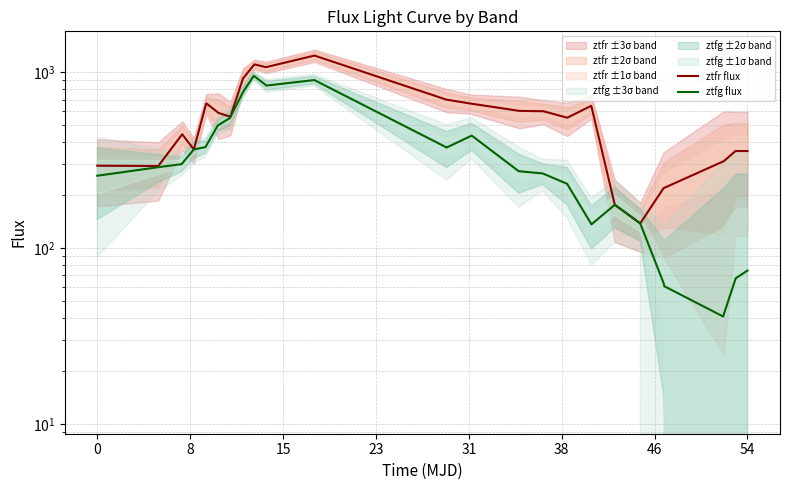

Reading right to left, list all the values displayed in this chart.

ztfr flux: 356.7	356.7	356.7	312.1	311.4	220.4	219.1	138.3	176.4	639.7	644.9	551.8	552.3	600.5	600.6	603.4	604.1	662.7	664.3	698.9	699.3	1245.3	1244.3	1071.4	1069.5	1109.3	1097.6	923.0	558.4	559.4	587.7	592.2	665.6	646.7	364.3	443.9	440.2	293.2	294.5	294.5
ztfg flux: 74.6	67.4	66.9	41.9	40.9	60.7	63.5	138.3	176.4	136.5	137.5	231.3	232.4	265.0	266.0	273.7	273.9	436.4	433.1	373.5	374.6	902.4	903.5	840.8	845.4	948.5	954.9	771.5	556.4	549.9	501.4	498.4	383.8	375.8	364.3	303.5	300.5	288.7	258.3	258.3